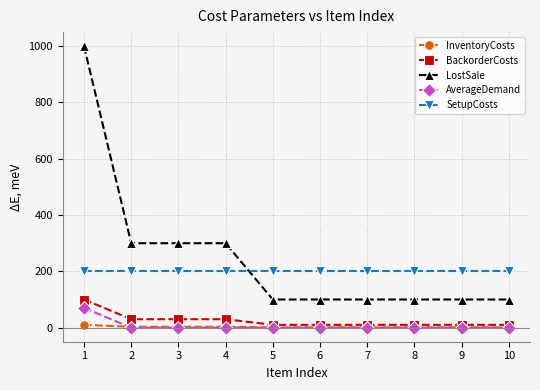

True or false: AverageDemand and SetupCosts cross at least once.

False